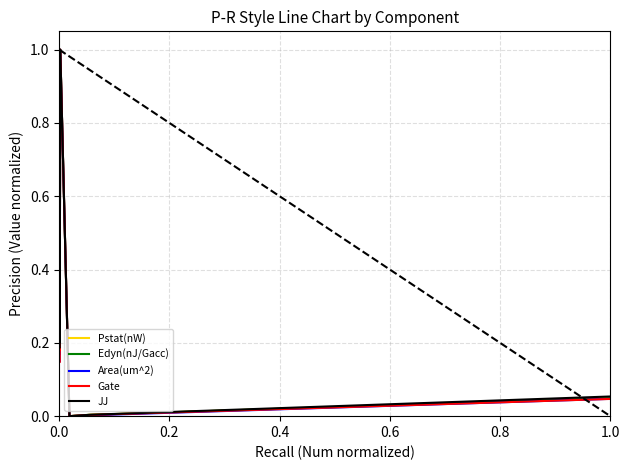

What is the sum of all Area(um^2) values?

2.5